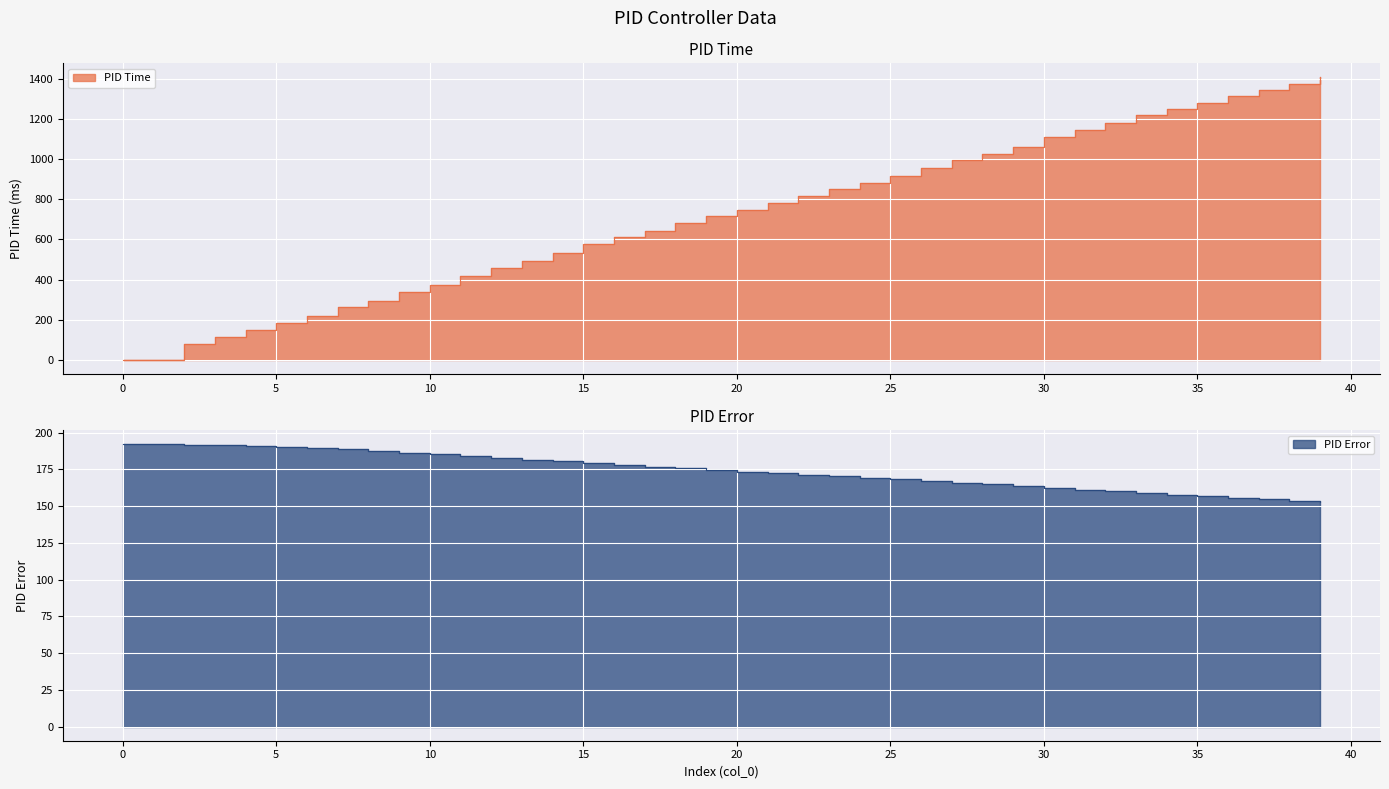

How many data points in PID Error are less than 174?

20